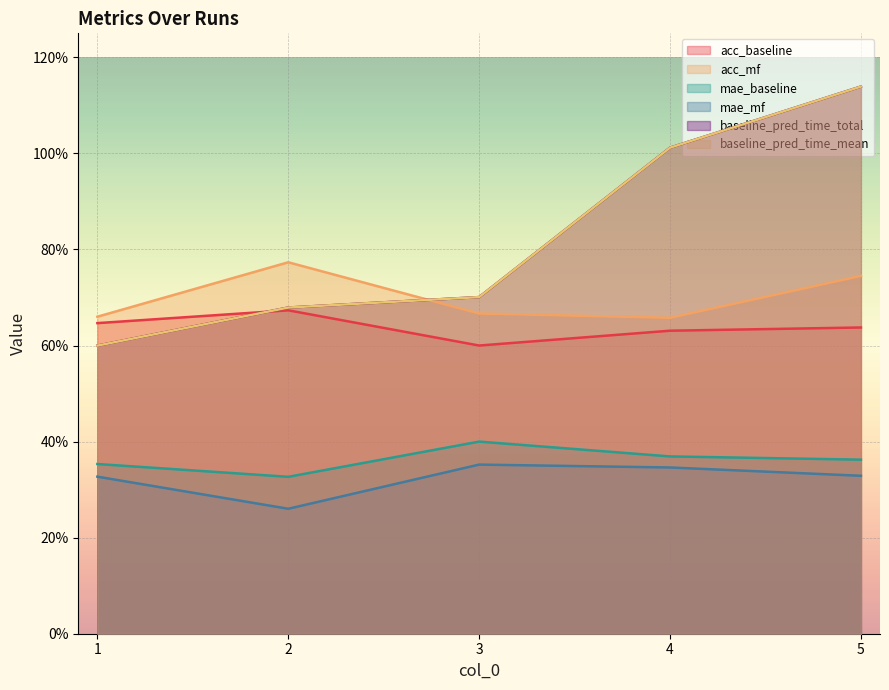

True or false: mae_mf and mae_baseline cross at least once.

False